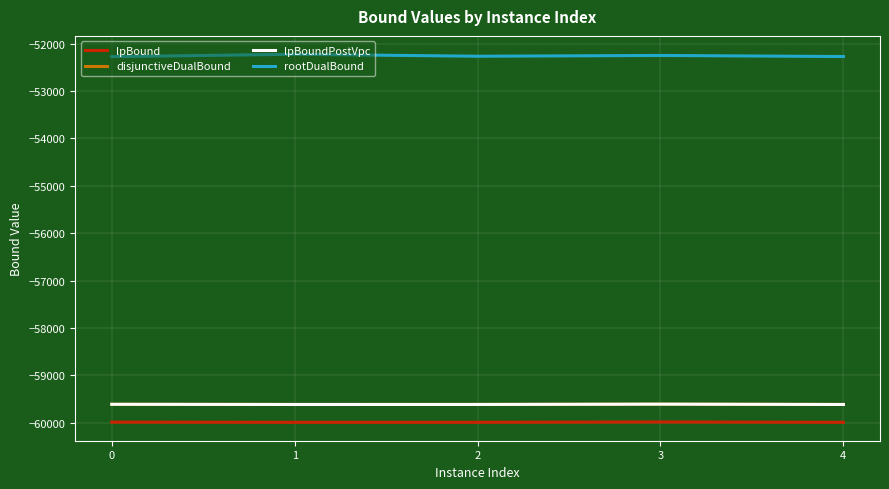

Which series has the widest spread of values?

rootDualBound